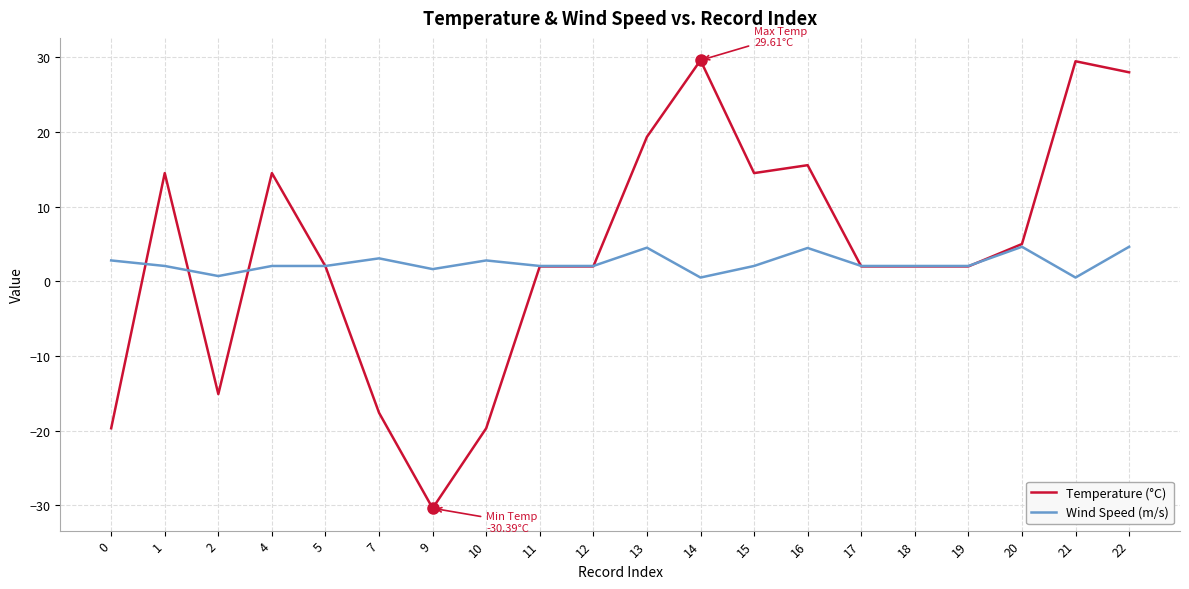

What is the average value of the Wind Speed (m/s) series?

2.4